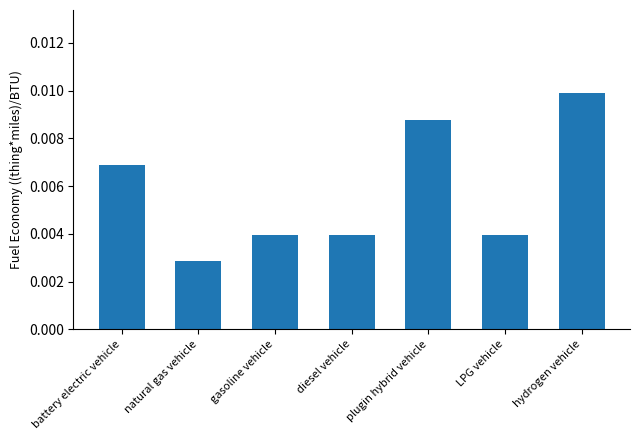

What position from the right is gasoline vehicle?

5